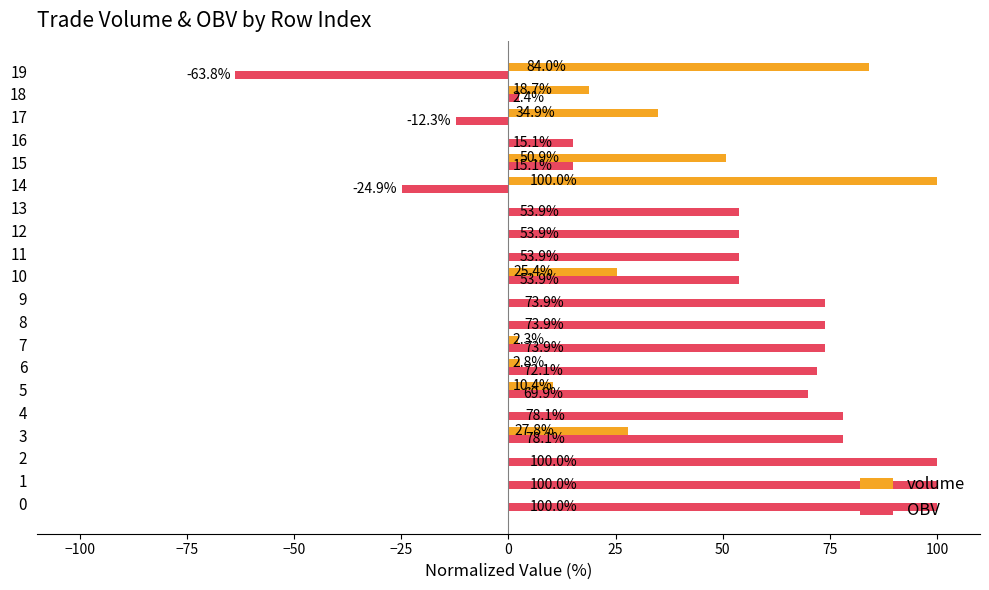

What is the maximum value for OBV?

100.0